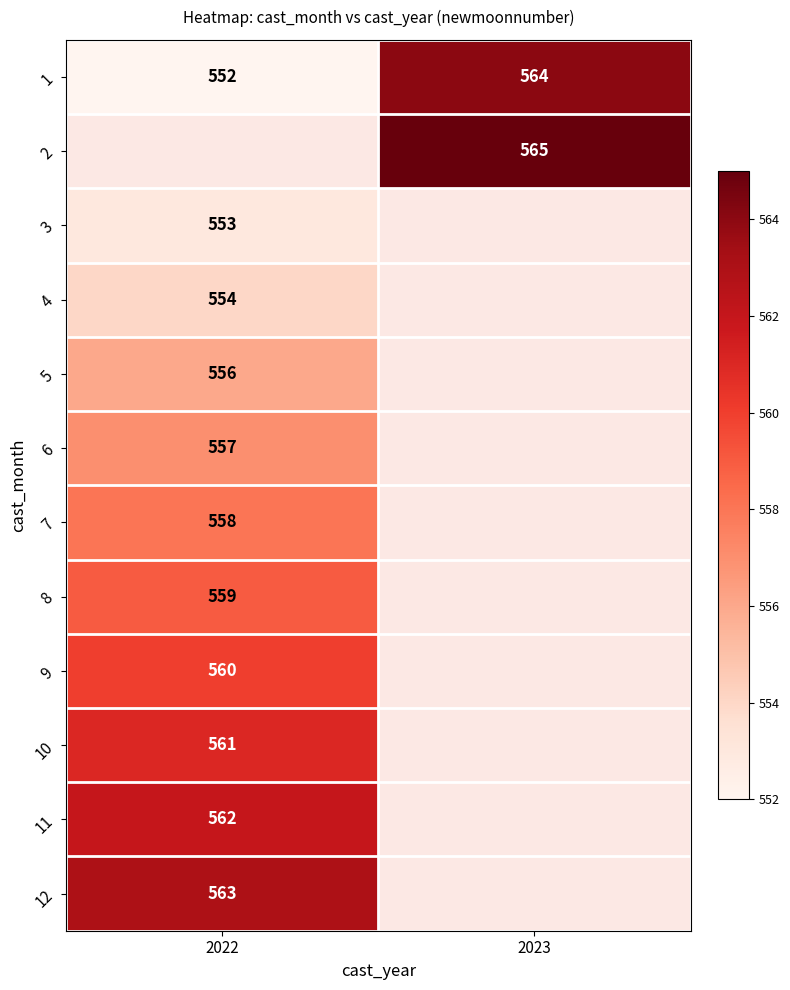

Is it true that 7 equals 736 at 2022?

False